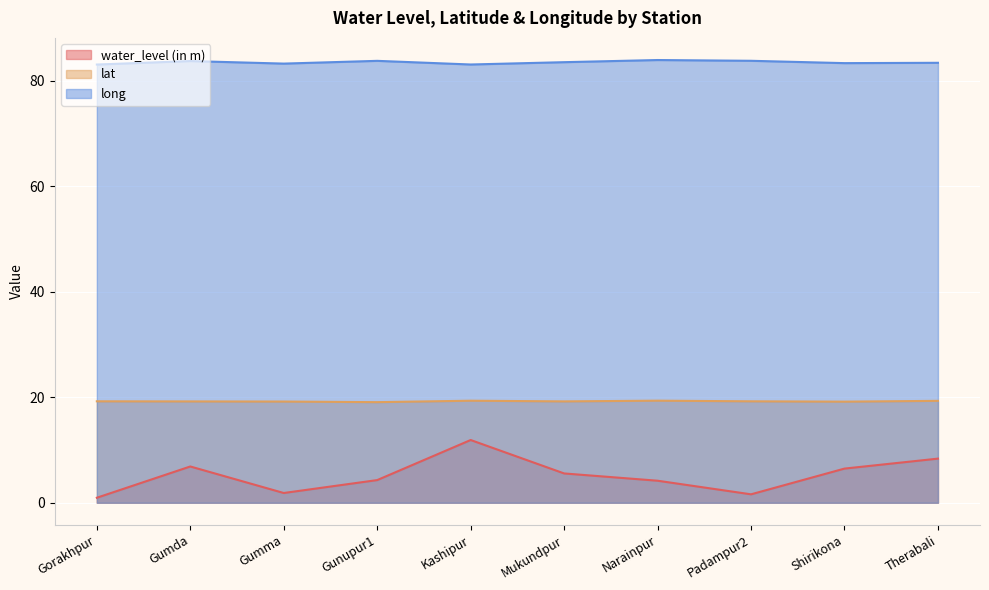

What is the difference between the maximum and second lowest values in the long series?

0.8